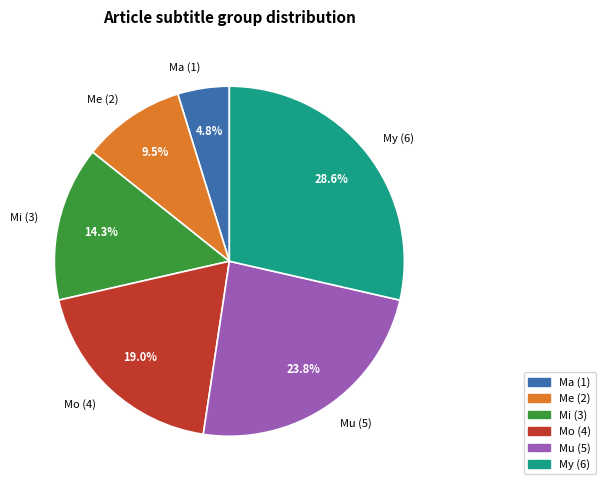

Does any single category account for the majority?

No